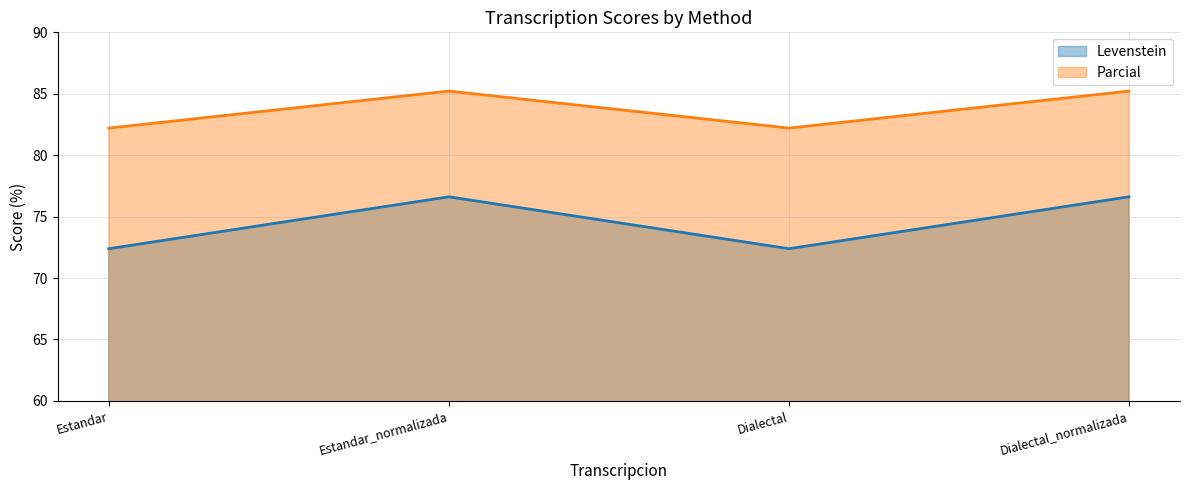

At which category does Parcial reach its first local valley?

Dialectal